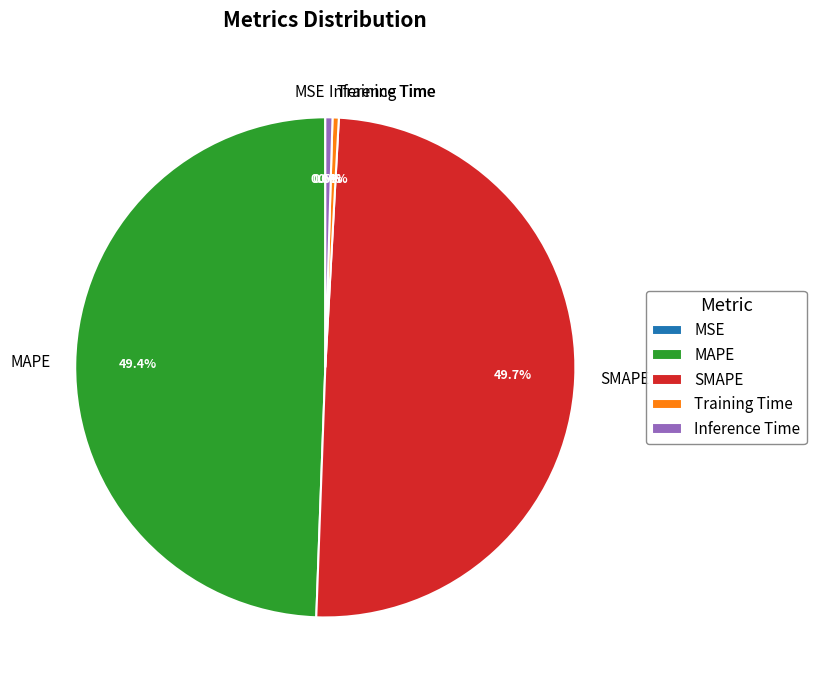

Approximately how many times larger is the value at SMAPE compared to MAPE?

1.0